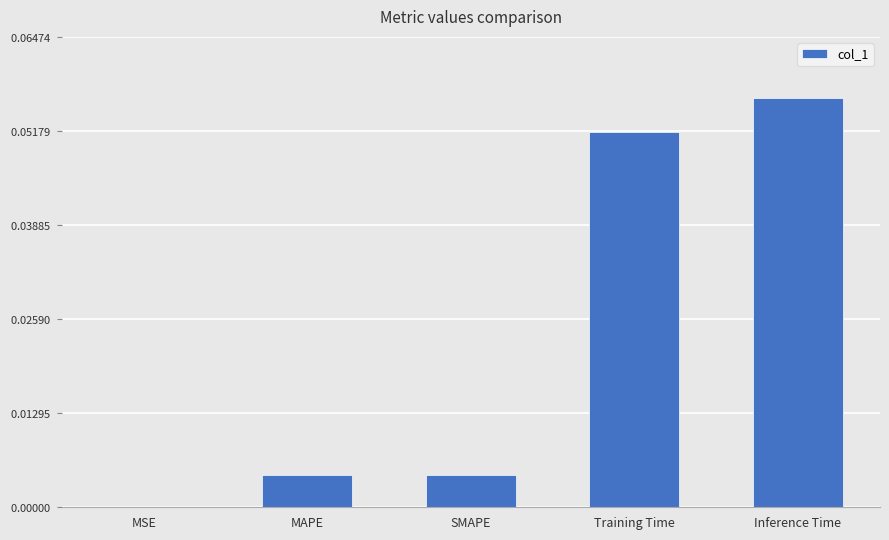

What is the greatest value displayed?

0.1